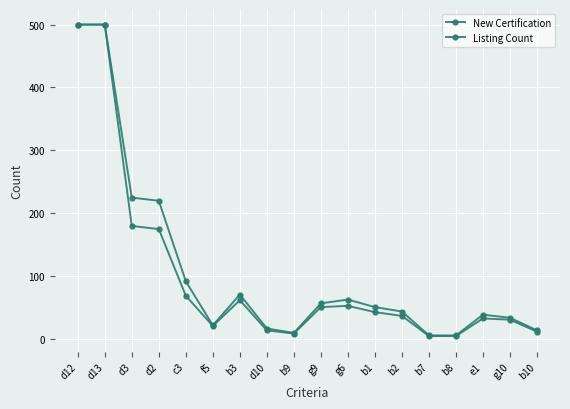

What is the value of the New Certification point at the 14th from the left?

5